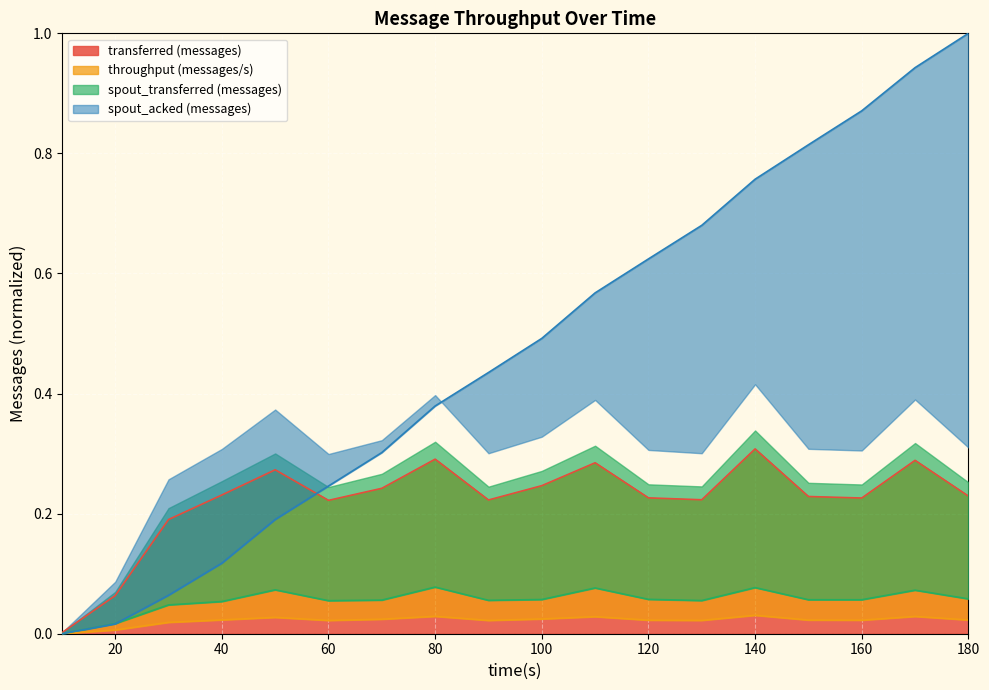

What is the difference between the highest and lowest values at 50?

0.2